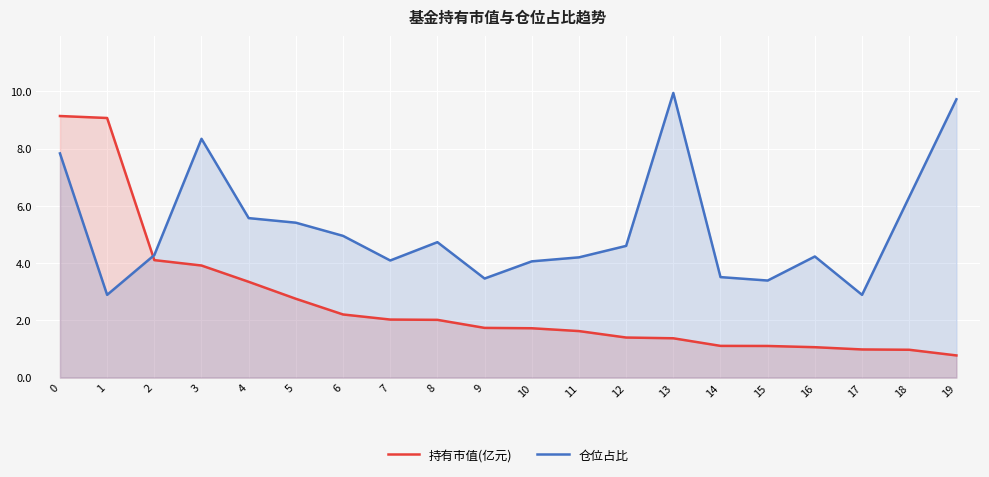

Which series ends up on top after the final intersection of 仓位占比 and 持有市值(亿元)?

仓位占比